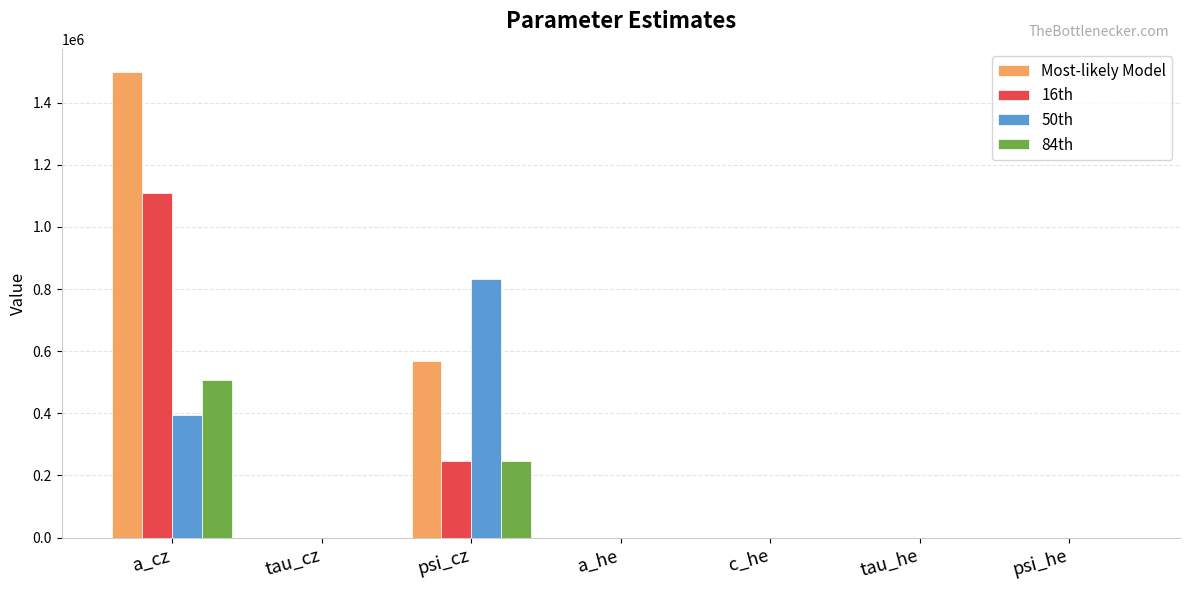

What is the highest value of the 84th series?

507779.1